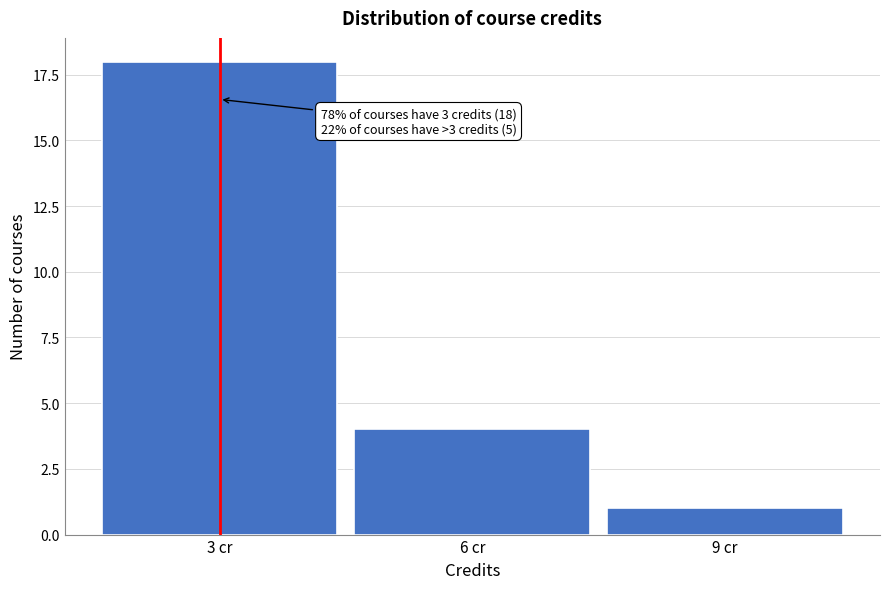

Reading right to left, what are all the values shown in this chart?

1	4	18